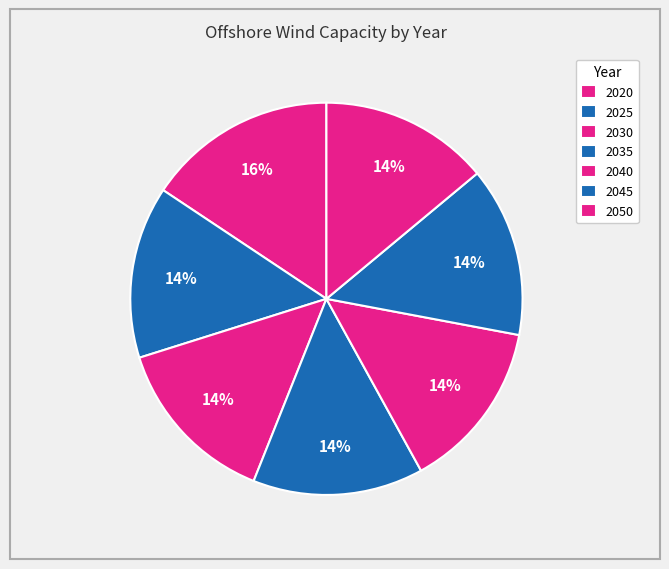

To the nearest percent, what is the combined percentage of 2030 and 2035?

28%